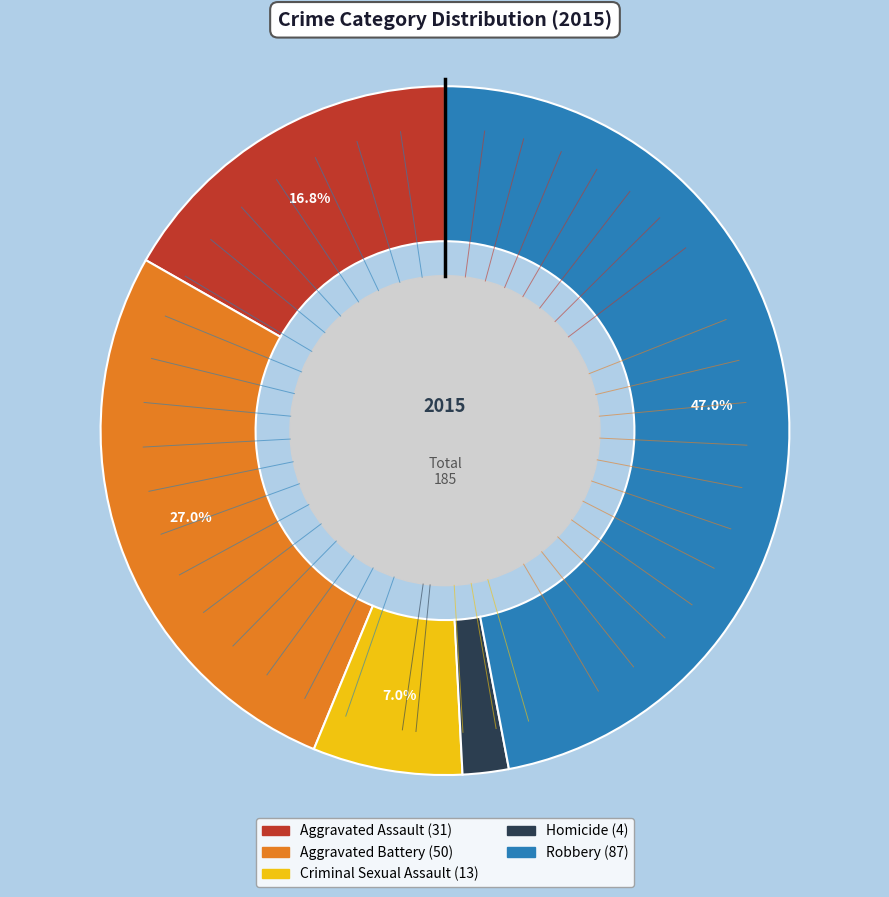

To the nearest percent, what is the difference between the largest and smallest slice percentages?

45%